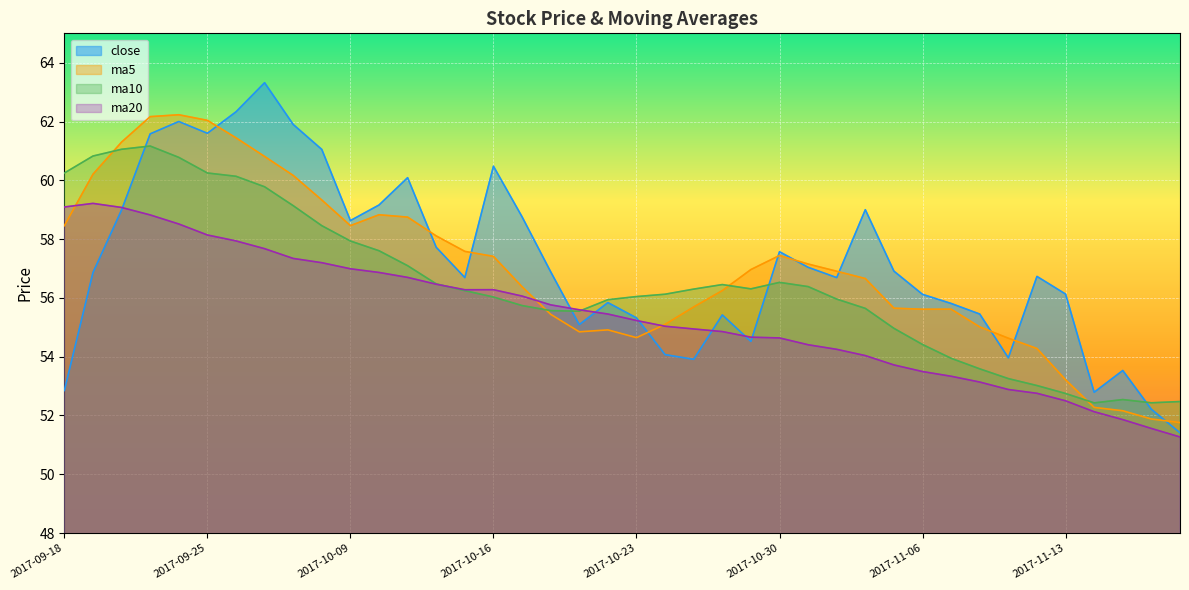

What is the minimum value for close?

51.4